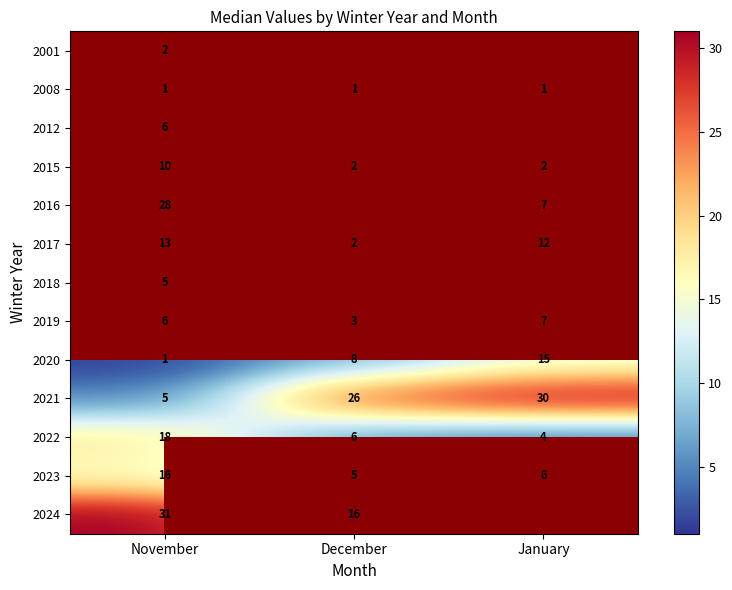

The 2022 series shows 6.5 at November. True or false?

False